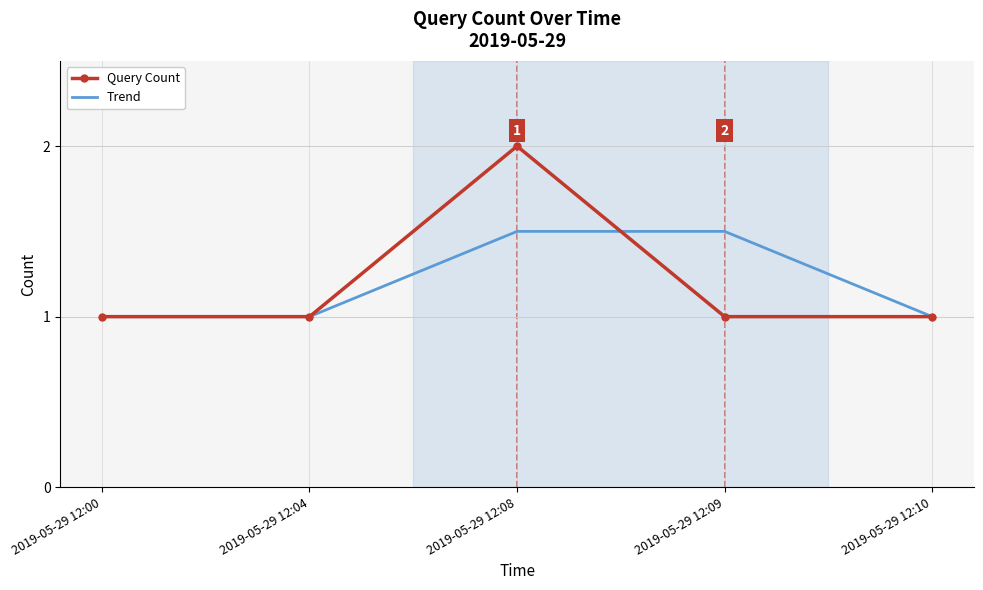

Reading left to right, transcribe all the data shown in this chart.

Query Count: 1.0	1.0	2.0	1.0	1.0
Trend: 1.0	1.0	1.5	1.5	1.0